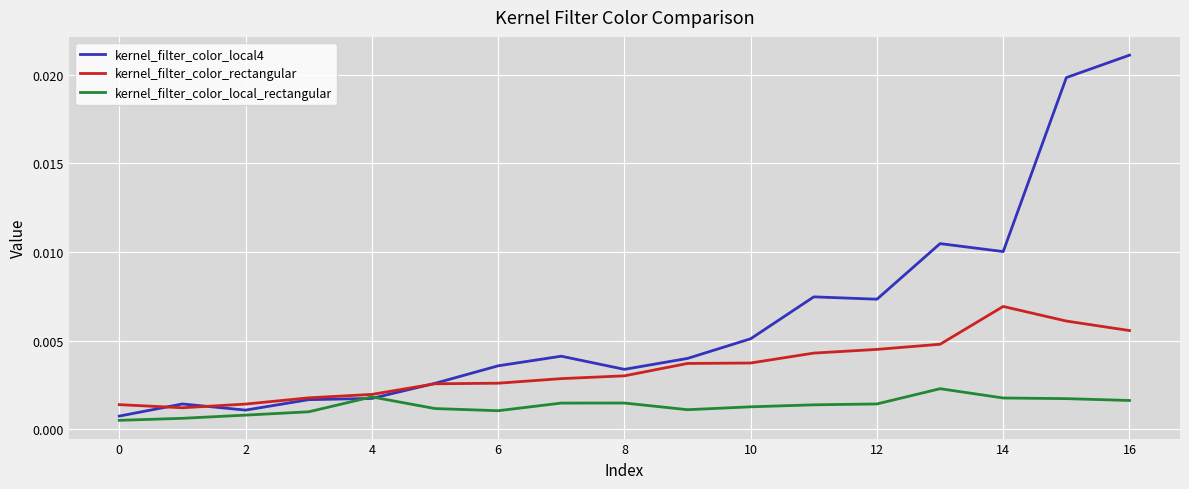

Which series has the largest range (max minus min)?

kernel_filter_color_local4